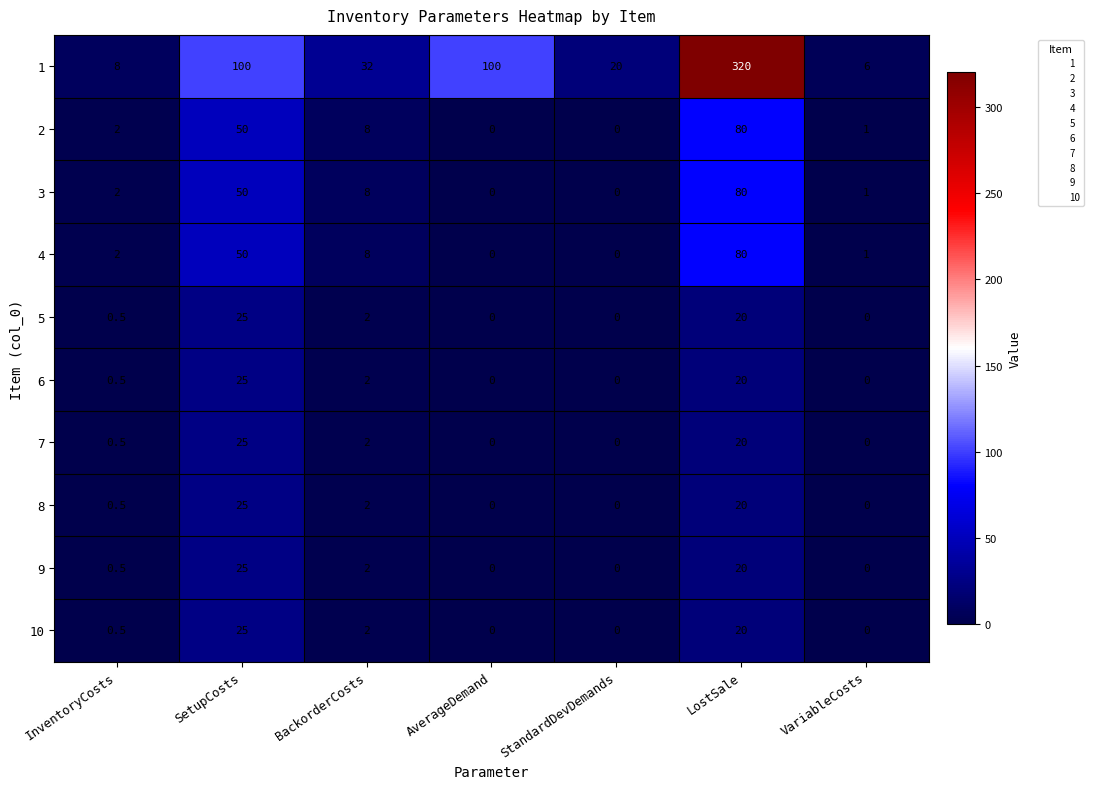

What is the sum of the 4 values at LostSale and InventoryCosts?

82.0